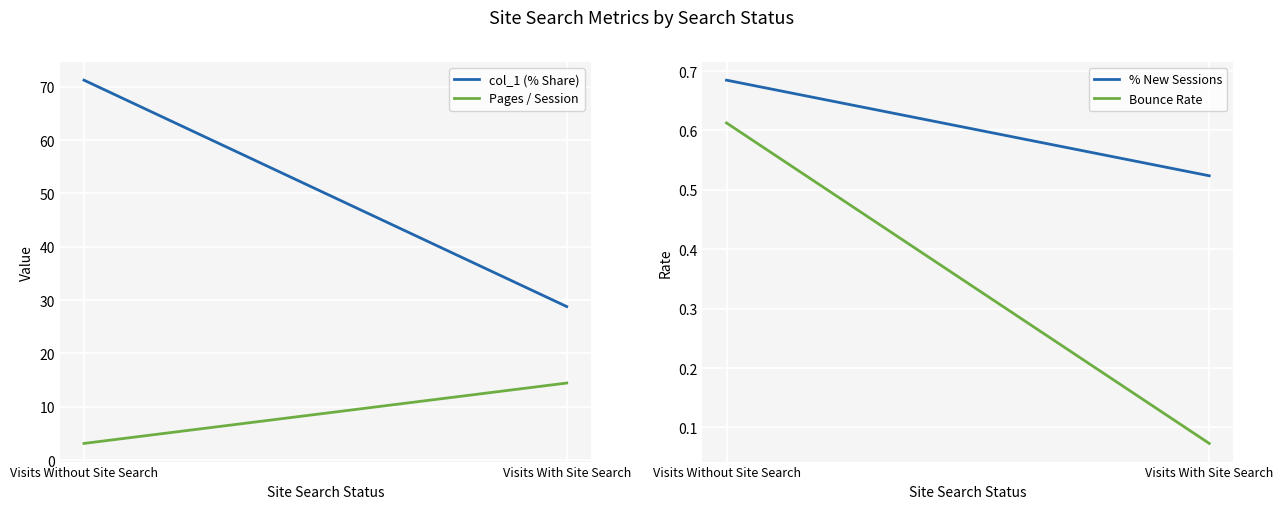

Reading left to right, transcribe all the data shown in this chart.

col_1 (% Share): Visits Without Site Search=71.2	Visits With Site Search=28.8
Pages / Session: Visits Without Site Search=3.1	Visits With Site Search=14.4
% New Sessions: Visits Without Site Search=0.7	Visits With Site Search=0.5
Bounce Rate: Visits Without Site Search=0.6	Visits With Site Search=0.1